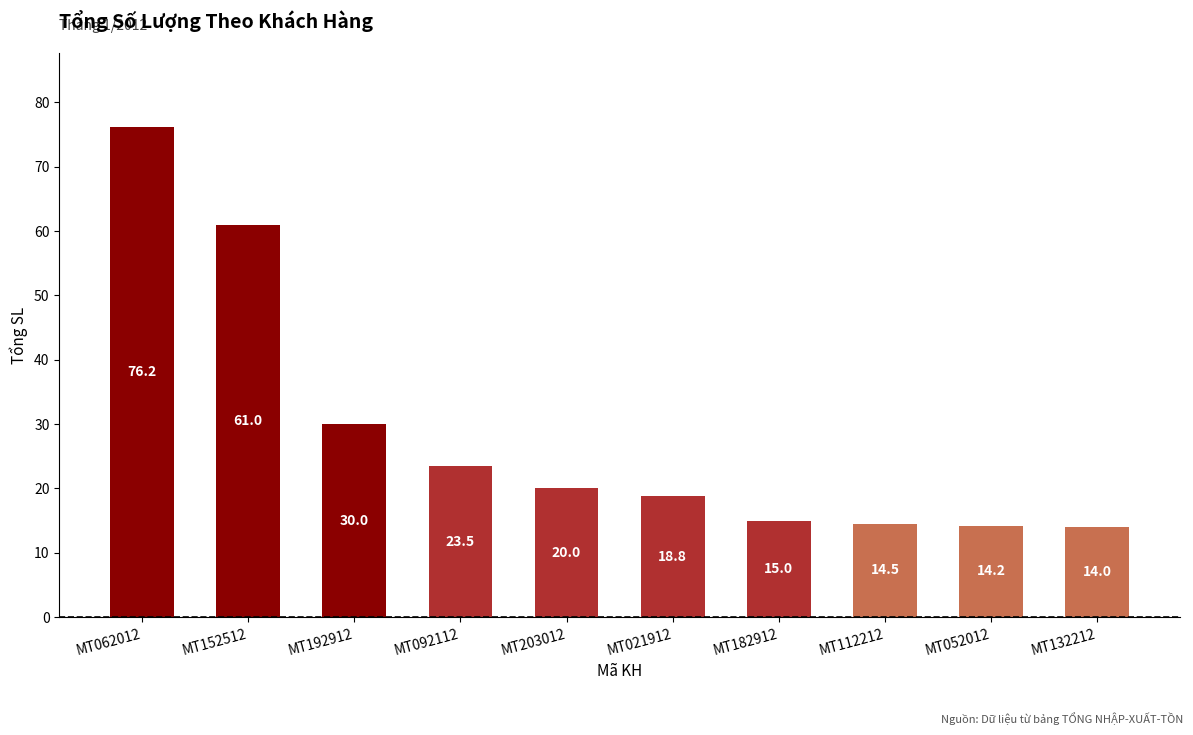

What value does the data have at MT152512?

61.0